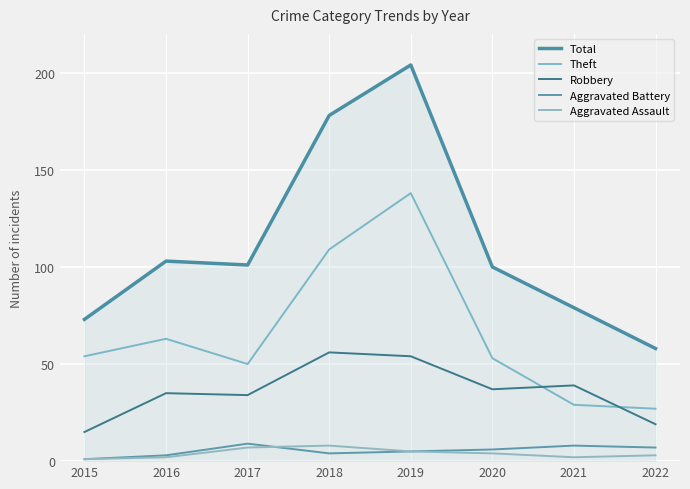

What is the difference between the maximum and minimum values in the Total series?

146